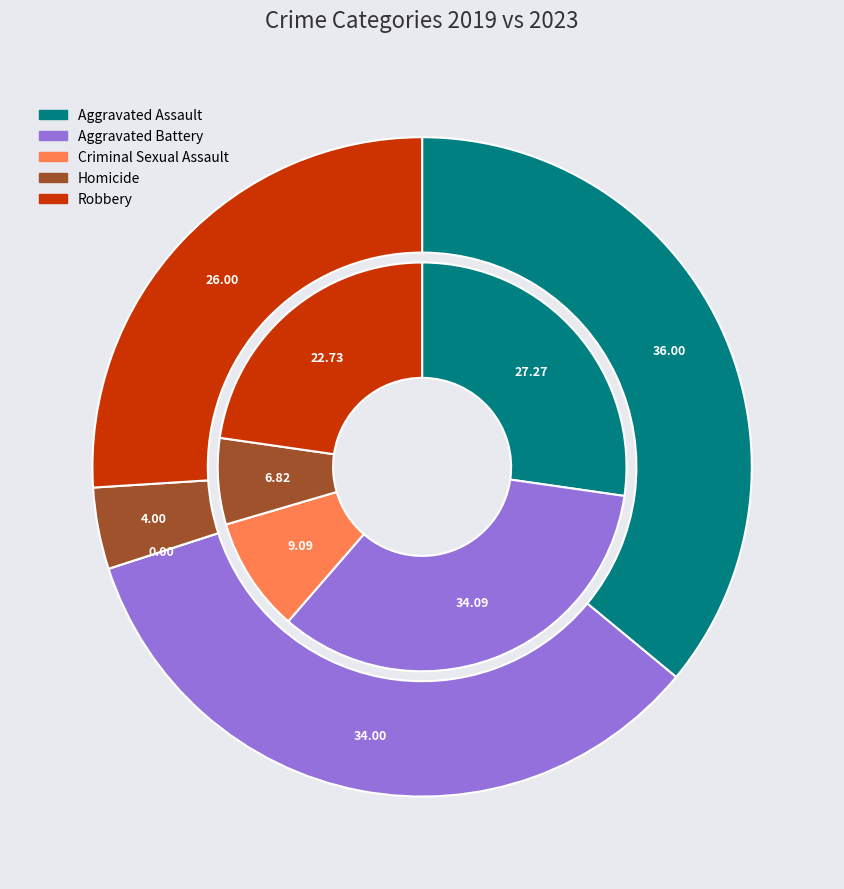

Is the sum of 3 and values_2019 greater than half?

No